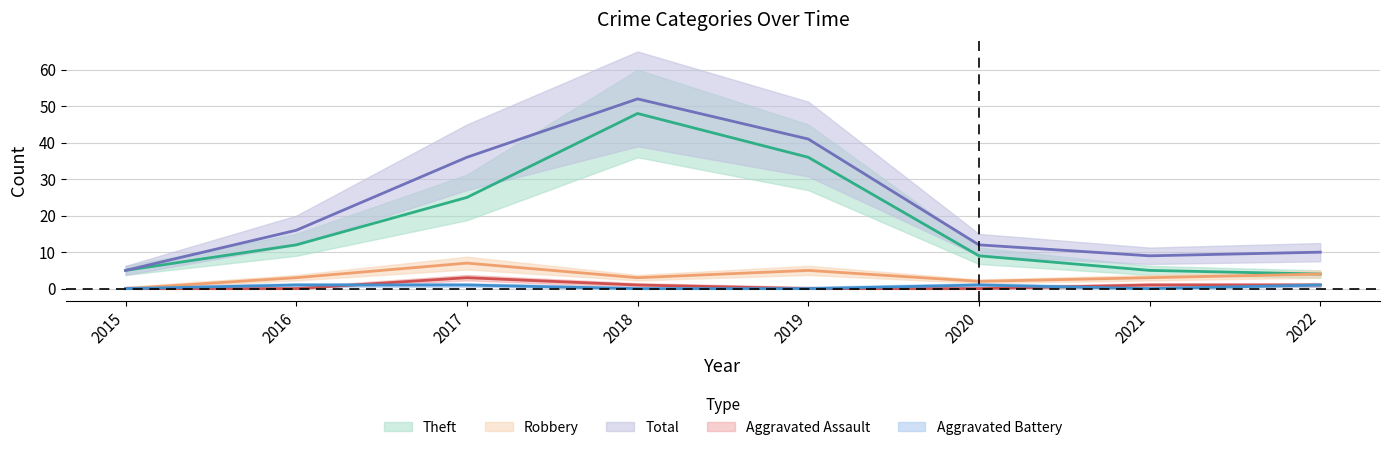

Is it true that Theft equals 5 at 2015?

True